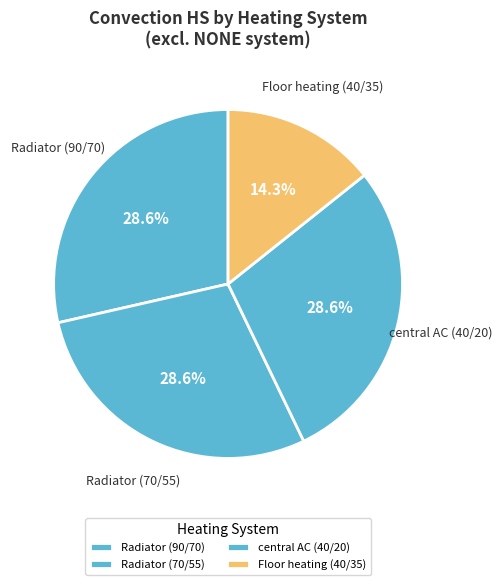

Which category has the biggest portion of the pie?

Radiator (90/70)